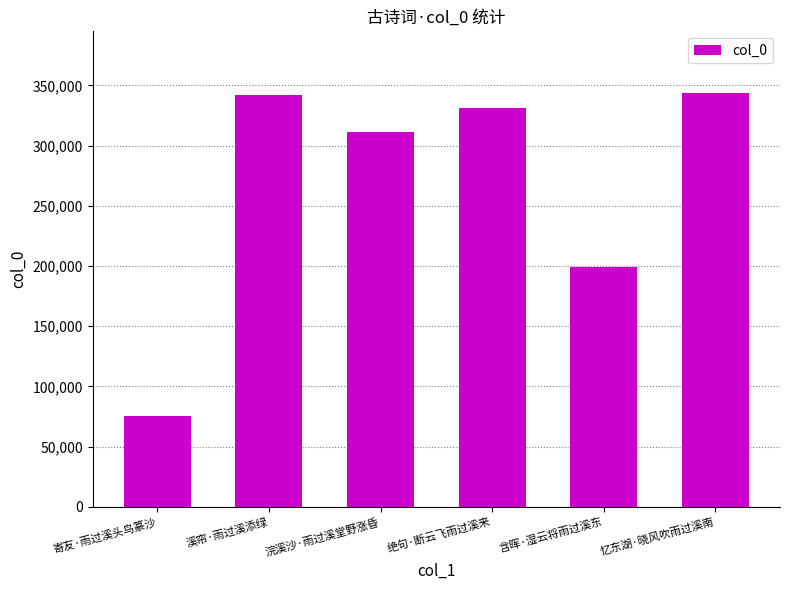

What is the label of the 6th bar from the left?

忆东湖·晓风吹雨过溪南